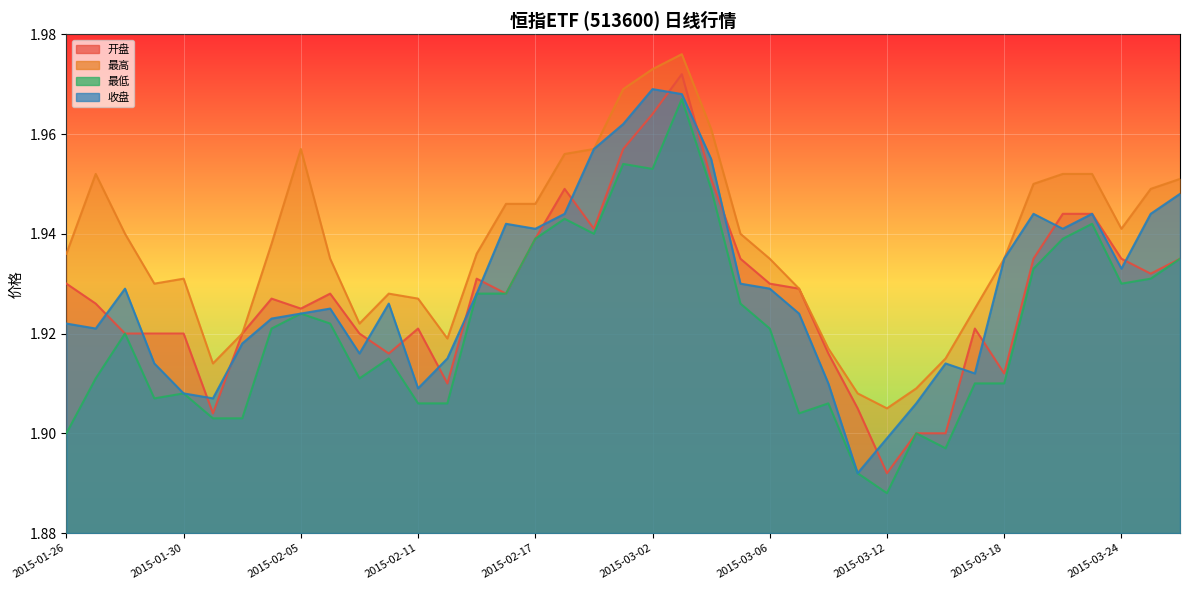

Which category has the highest value across all series?

2015-03-03